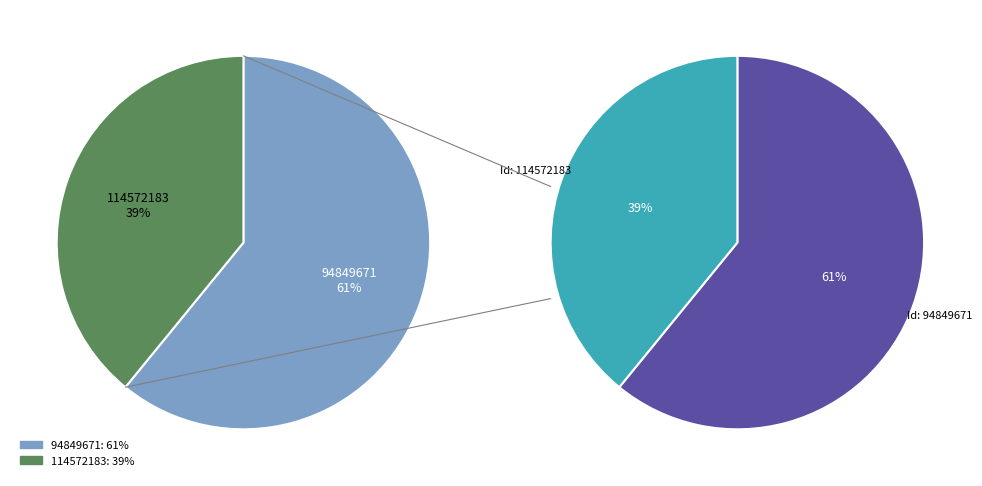

What is the smallest slice in the pie chart?

114572183